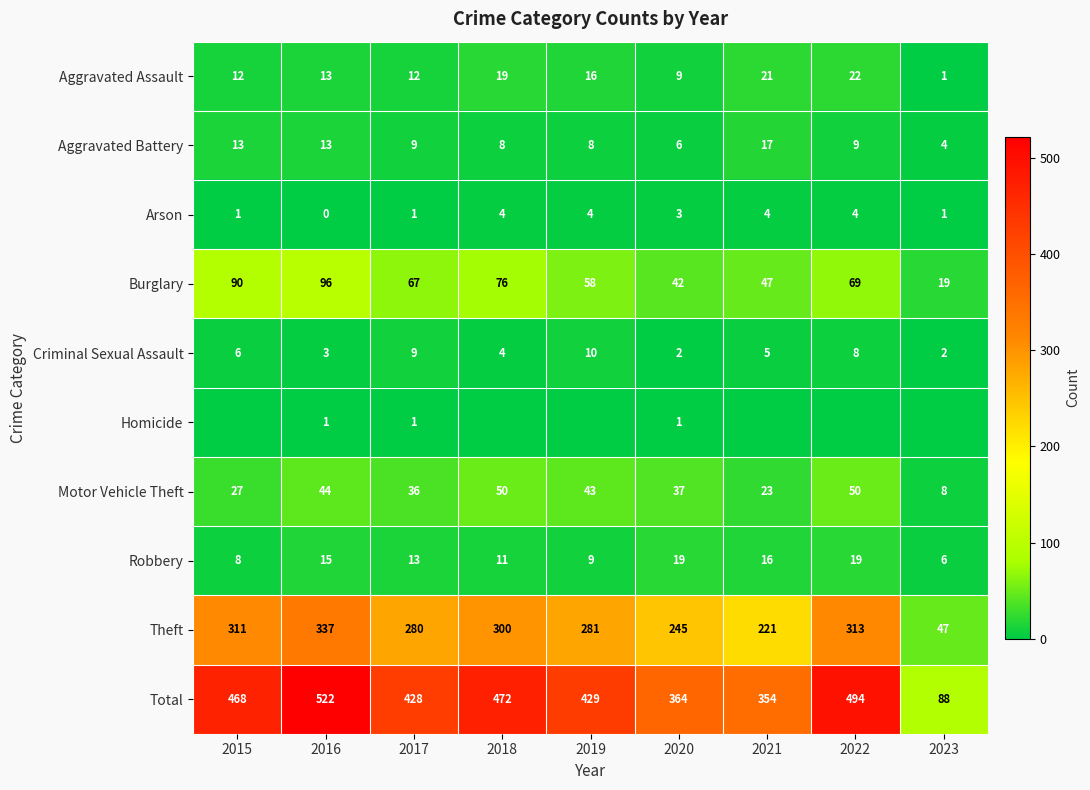

Rank the categories by Theft value from highest to lowest.

2016, 2022, 2015, 2018, 2019, 2017, 2020, 2021, 2023